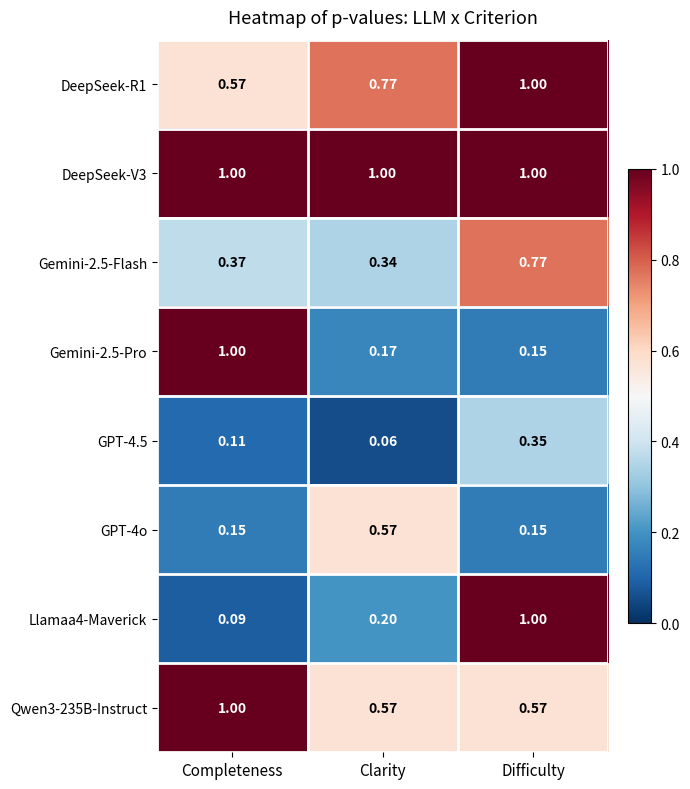

Which category has the lowest value across all series?

Clarity